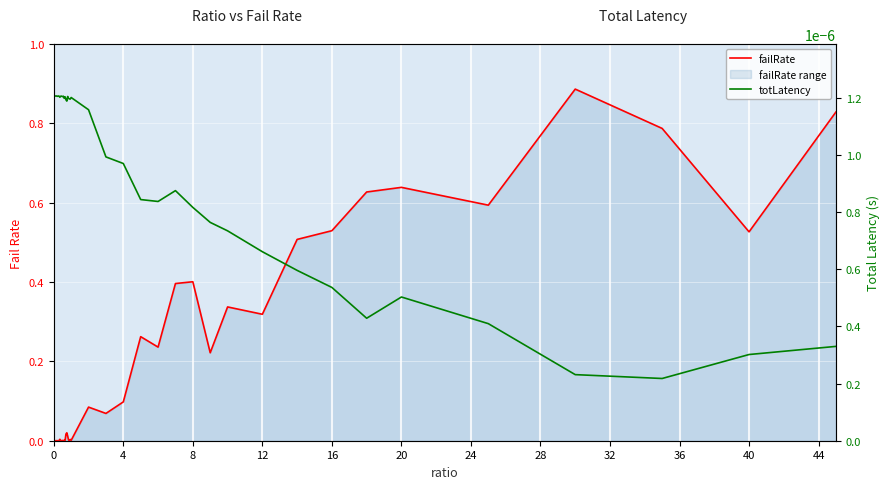

Which series has the largest total across all categories?

failRate